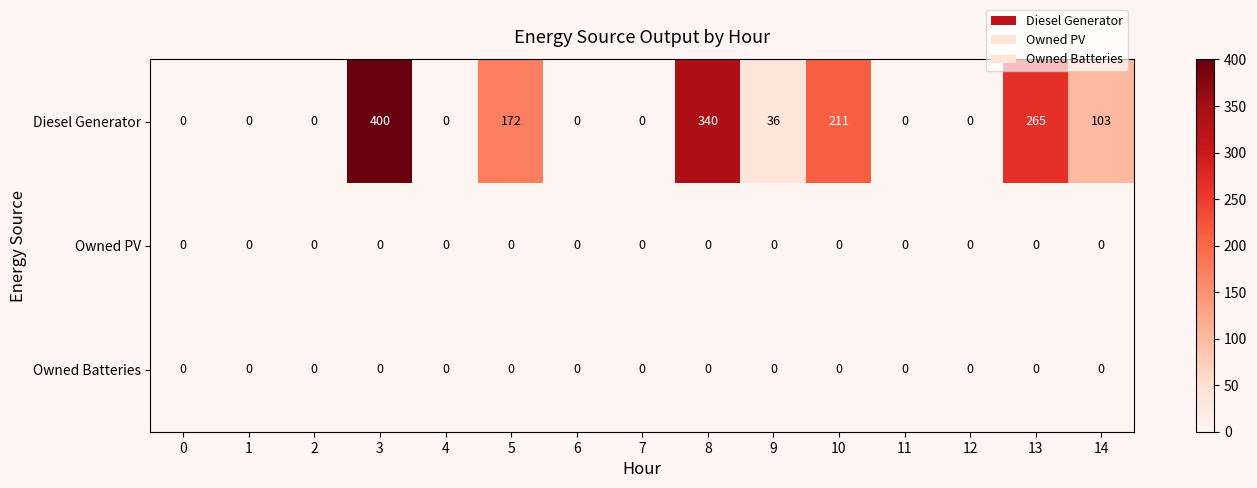

Which series has the largest range (max minus min)?

Diesel Generator